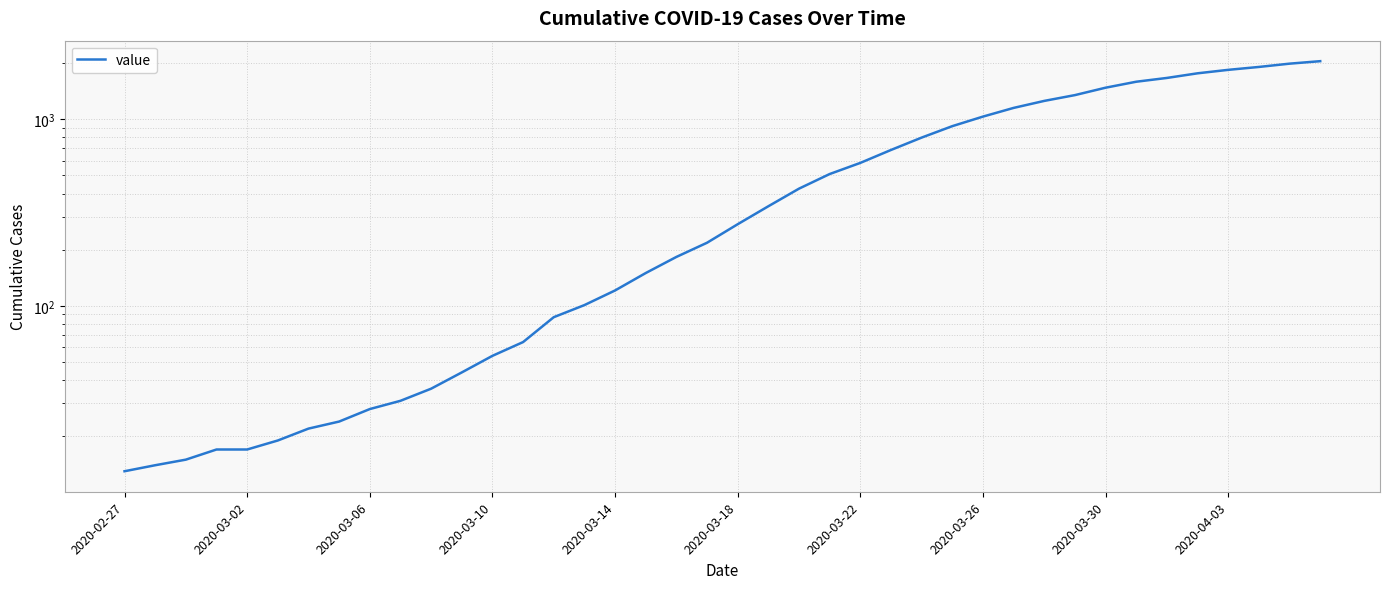

At which category does the chart reach its minimum across all series?

2020-02-27